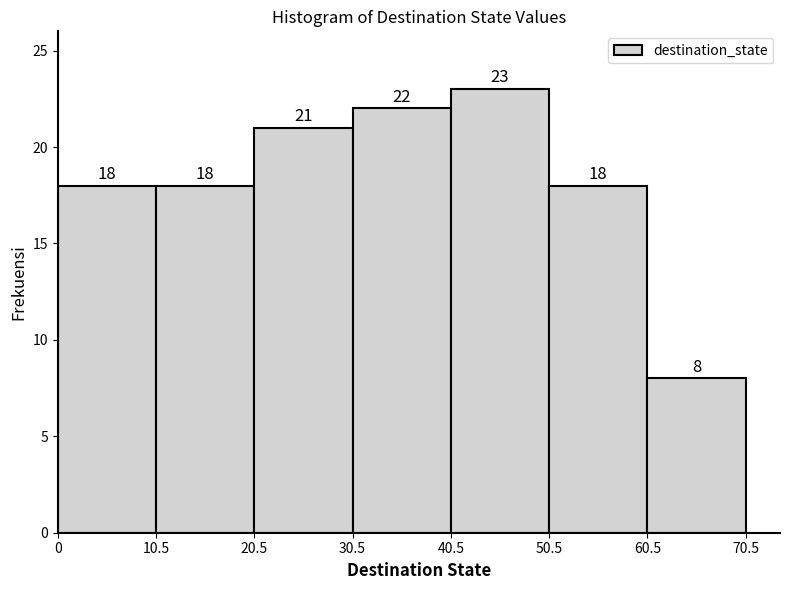

How tall is the bar that spans 30.5 to 40.5 on the x-axis?

22